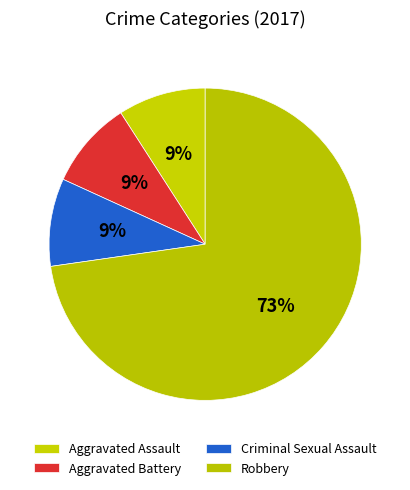

Which category has the smallest portion of the pie?

Aggravated Assault